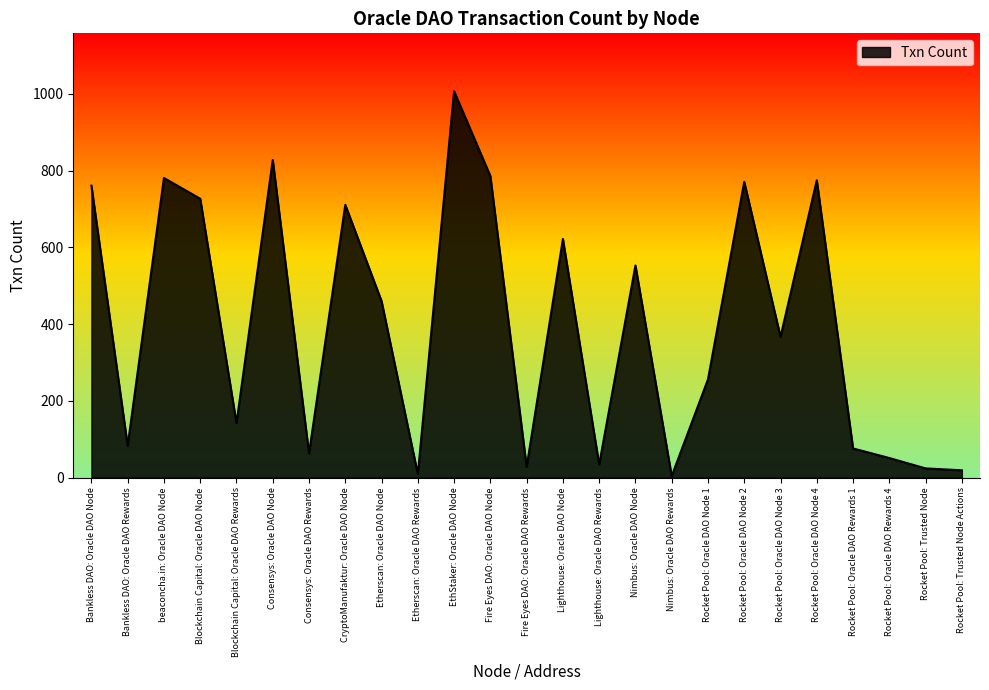

How many series are shown in this chart?

1